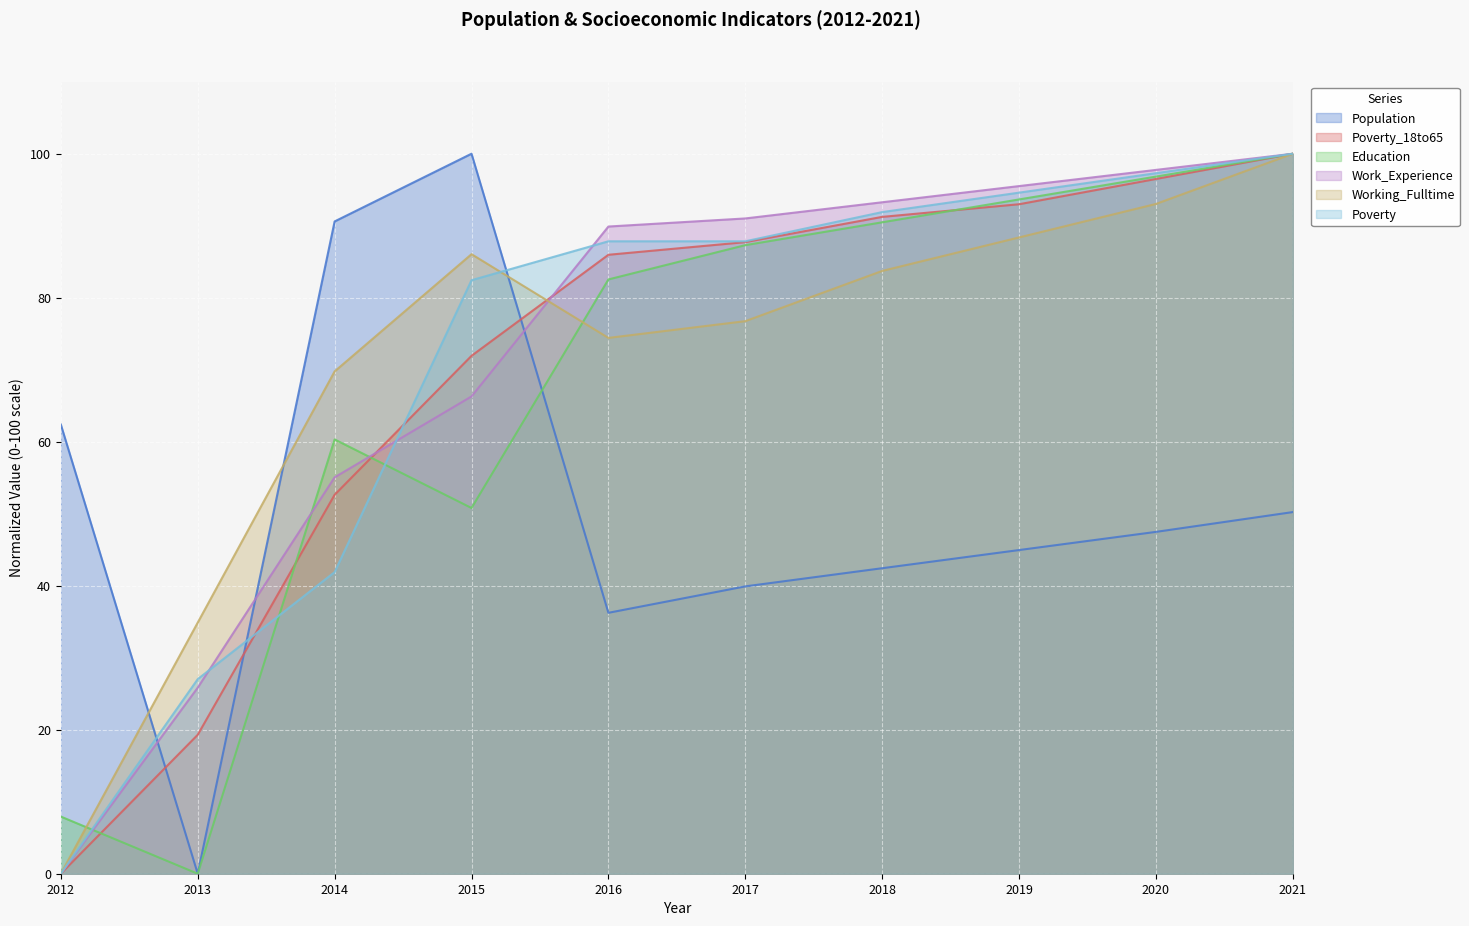

How many data points in Working_Fulltime are less than 83?

5